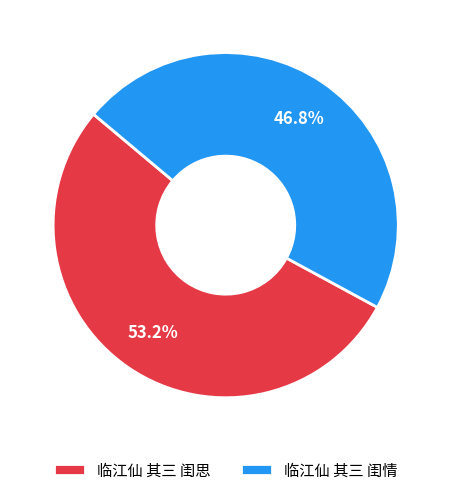

What is the smallest slice in the pie chart?

临江仙 其三 闺情